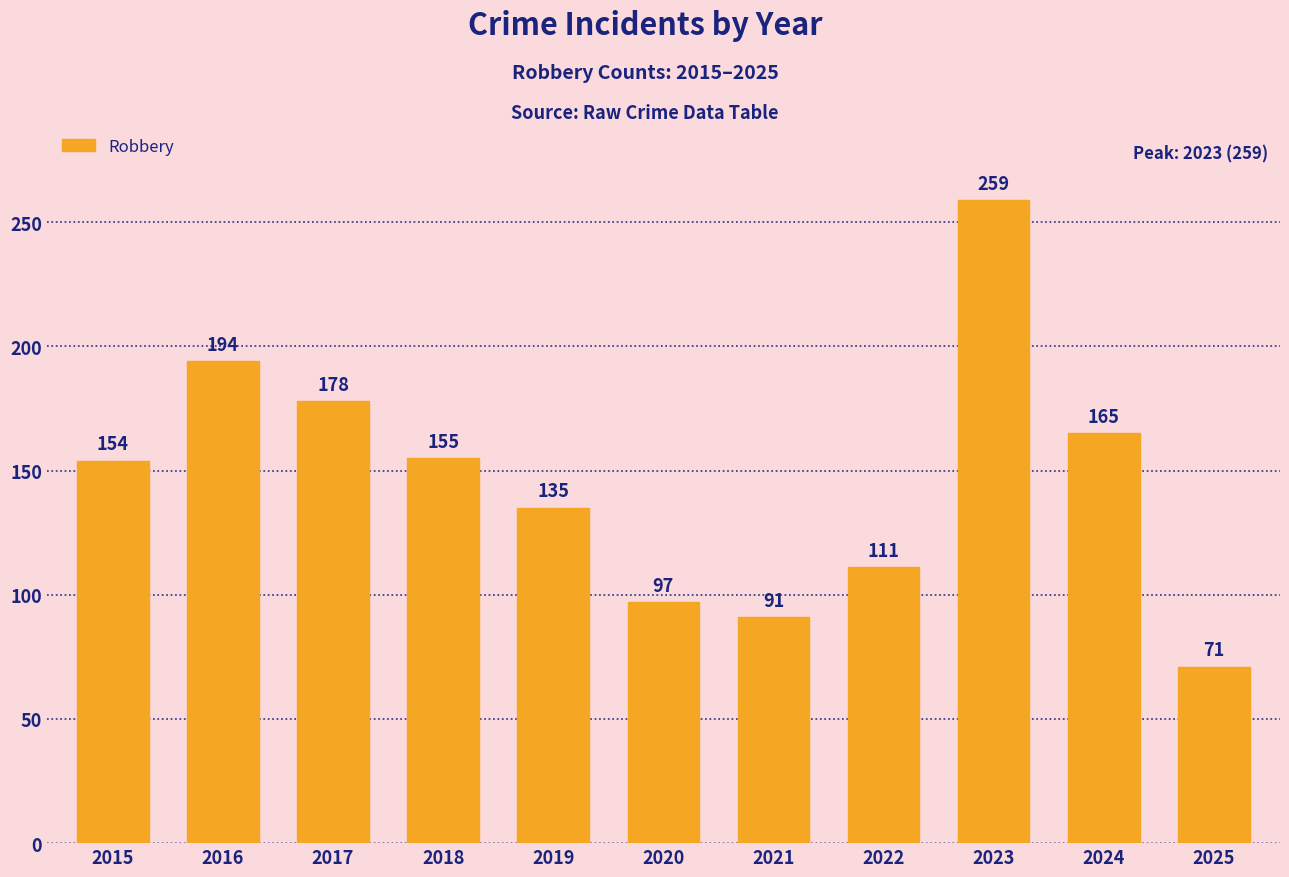

How many values are below 154?

5